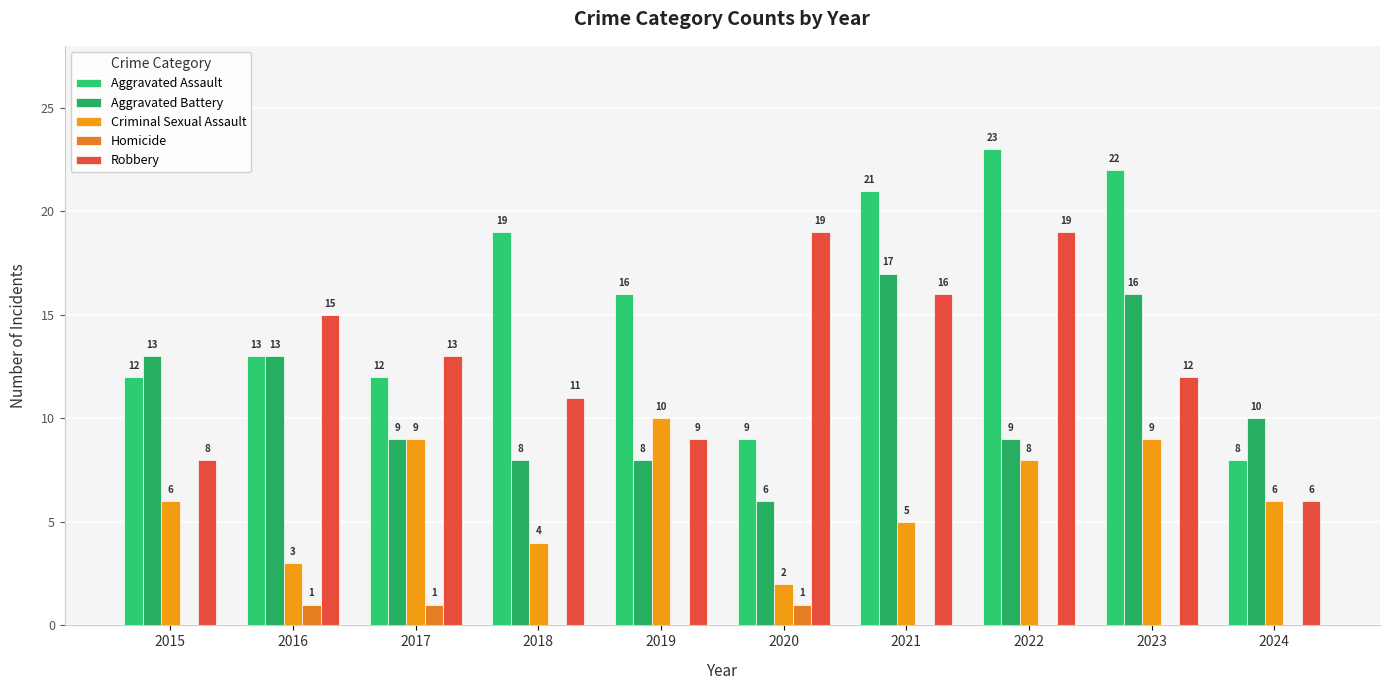

How many data points does each series have?

10